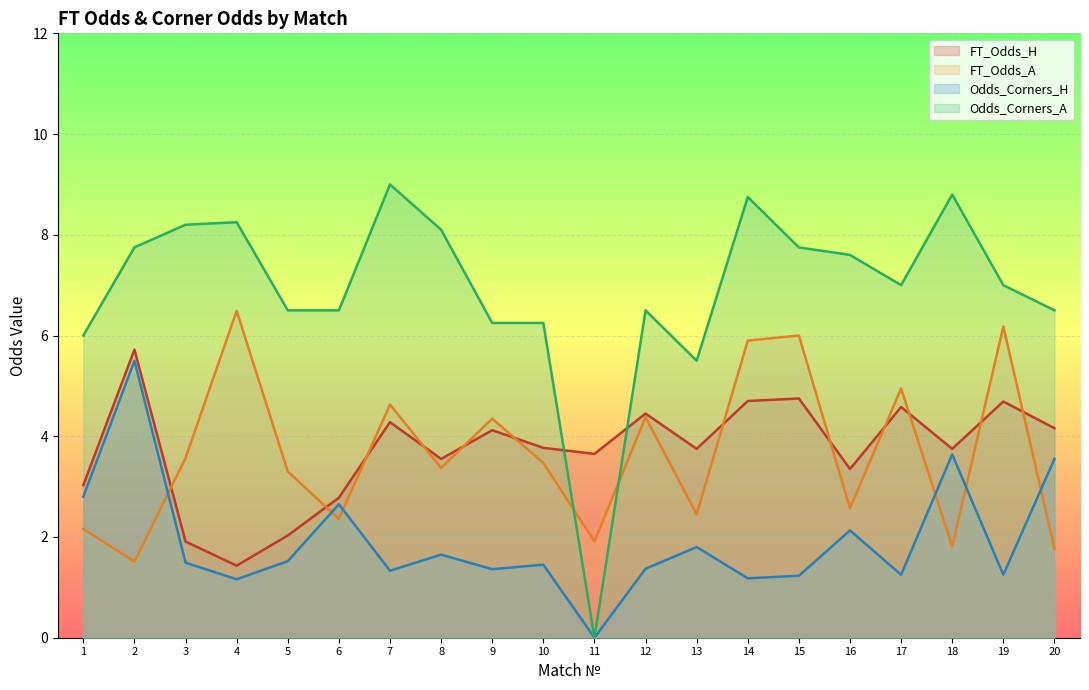

Reading right to left, what are all the values shown in this chart?

FT_Odds_H: 4.2	4.7	3.8	4.6	3.4	4.8	4.7	3.8	4.5	3.6	3.8	4.1	3.5	4.3	2.8	2.0	1.4	1.9	5.7	3.0
FT_Odds_A: 1.8	6.2	1.8	5.0	2.6	6.0	5.9	2.5	4.4	1.9	3.5	4.3	3.4	4.6	2.4	3.3	6.5	3.6	1.5	2.2
Odds_Corners_H: 3.5	1.2	3.6	1.2	2.1	1.2	1.2	1.8	1.4	0.0	1.4	1.4	1.6	1.3	2.6	1.5	1.2	1.5	5.5	2.8
Odds_Corners_A: 6.5	7.0	8.8	7.0	7.6	7.8	8.8	5.5	6.5	0.0	6.2	6.2	8.1	9.0	6.5	6.5	8.2	8.2	7.8	6.0